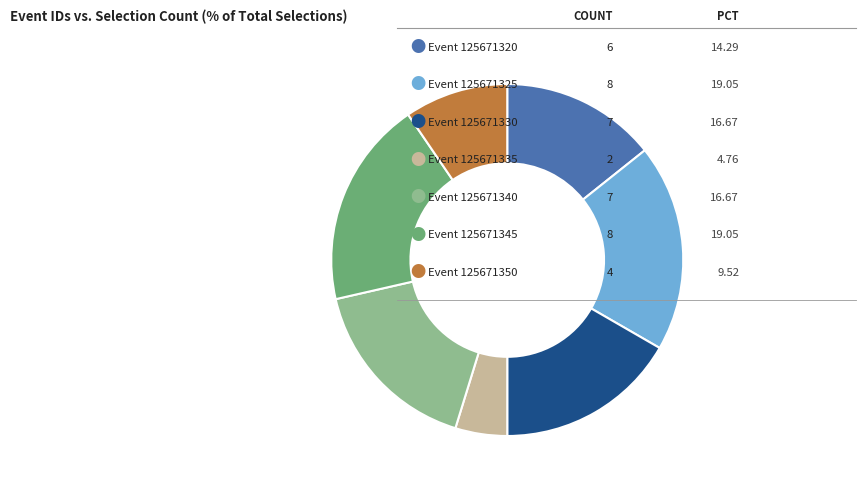

Does any single category account for the majority?

No